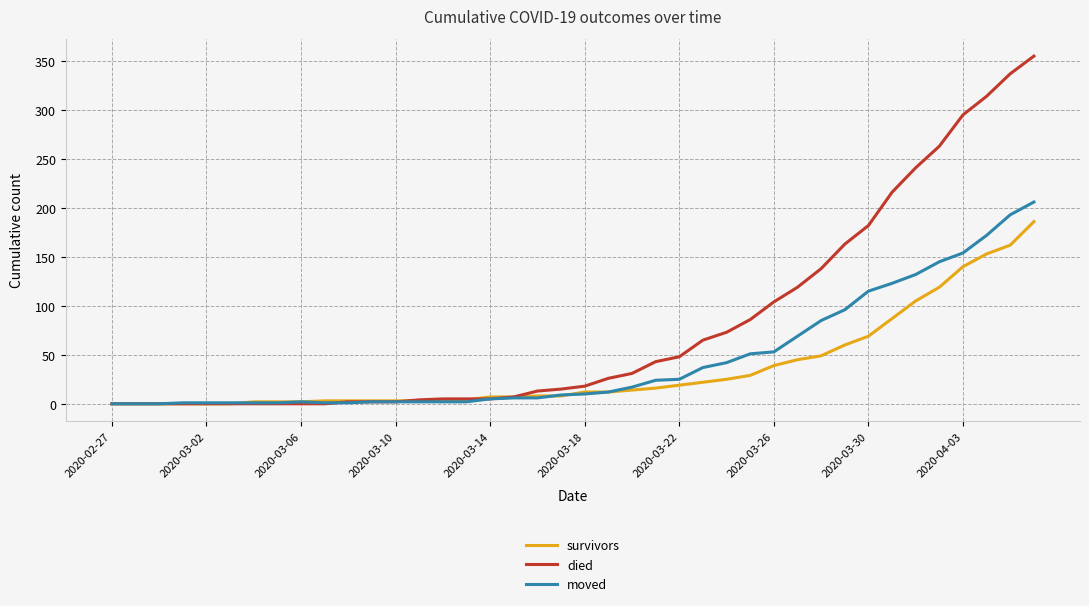

List the series in order of their peak value, highest first.

died, moved, survivors